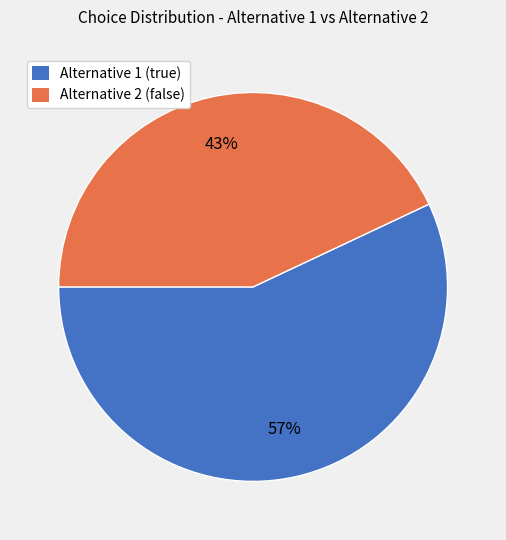

Rank the categories by value from lowest to highest.

Alternative 2 (false), Alternative 1 (true)